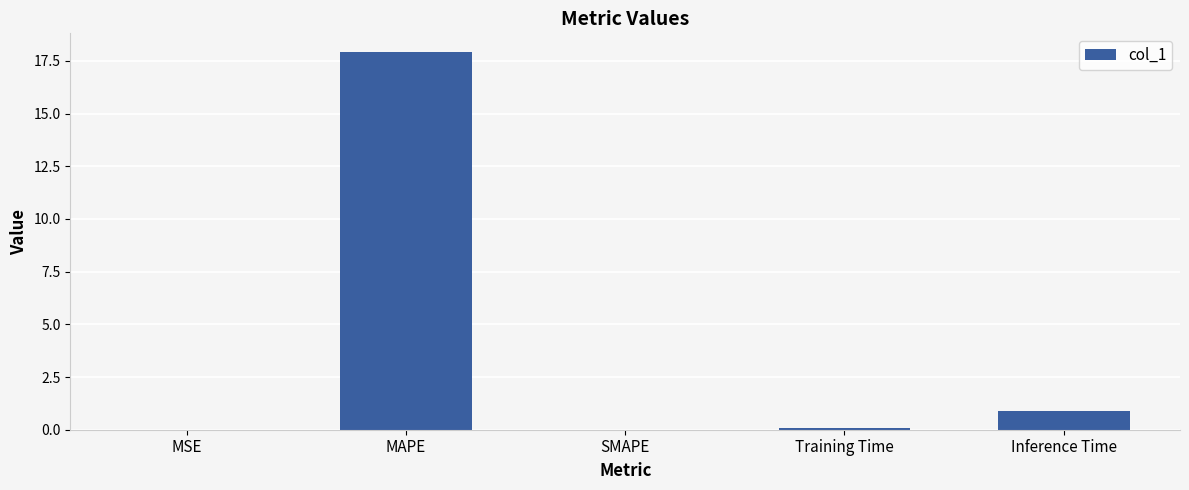

What is the sum of all values?

18.9